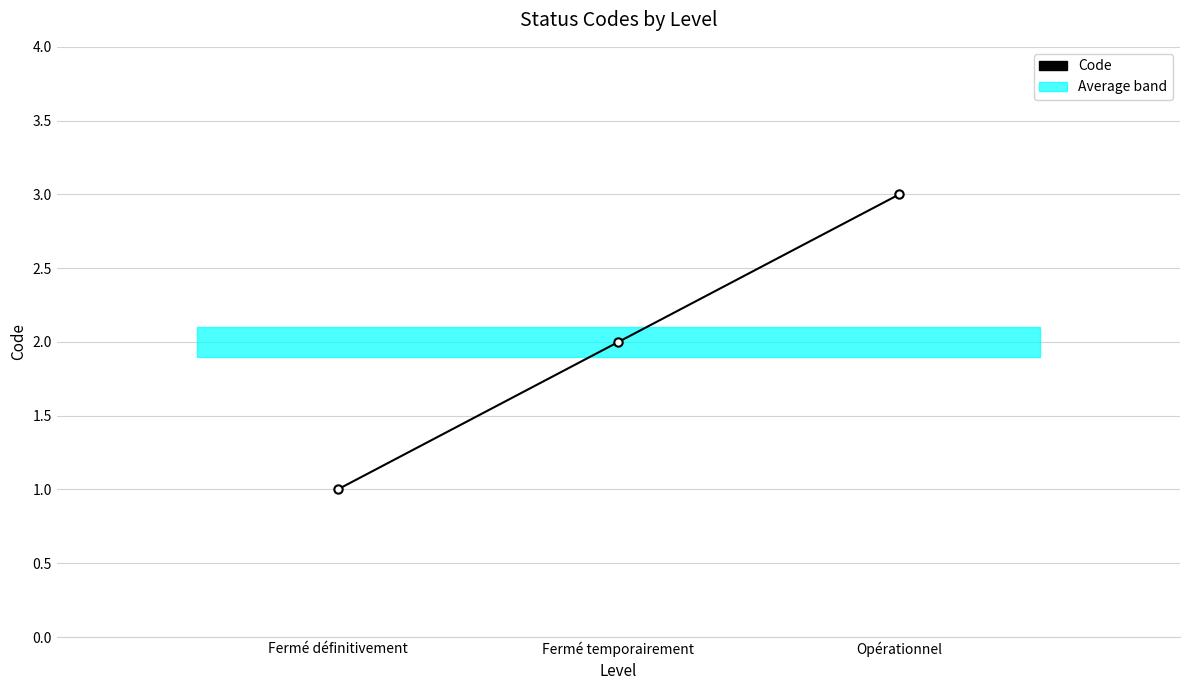

Between Fermé temporairement and Fermé définitivement, which is larger?

Fermé temporairement